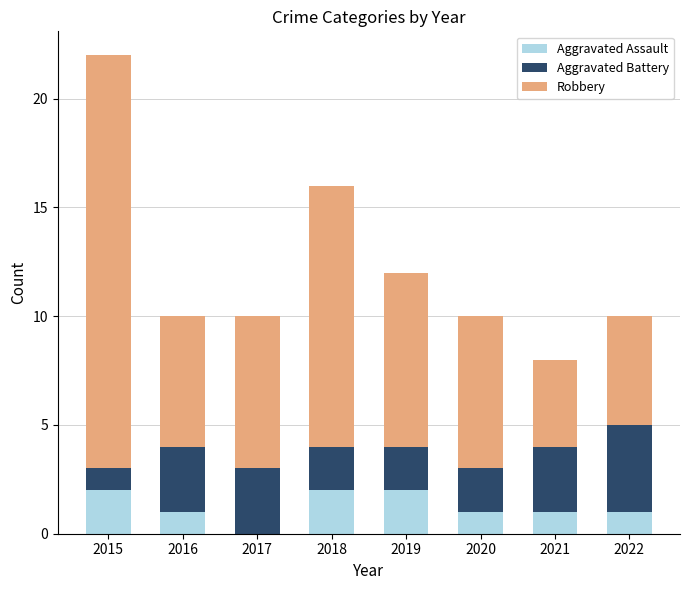

Is it true that Aggravated Assault equals 2 at 2018?

True